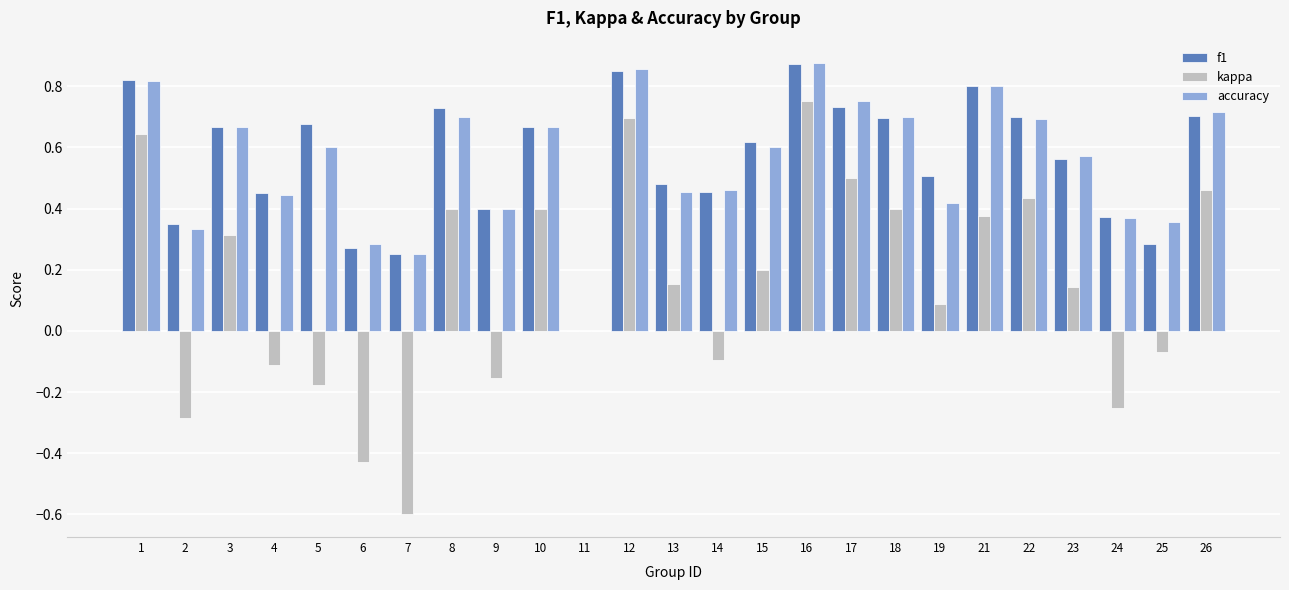

Is the value of accuracy at 16 greater than the value of kappa at 2?

Yes